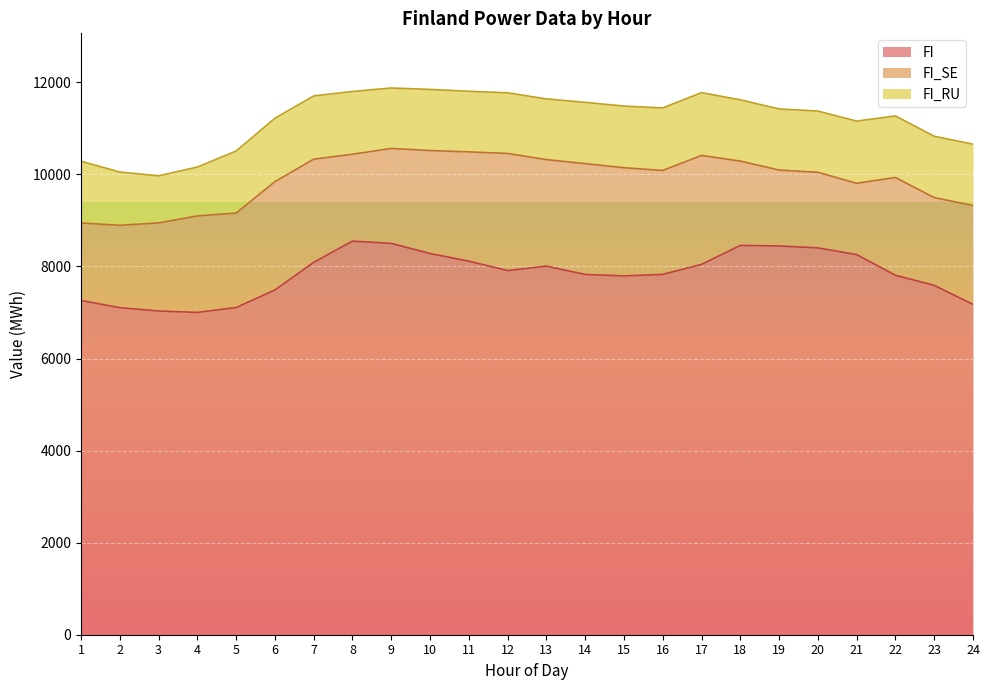

Is it true that FI equals 12056 at 5?

False